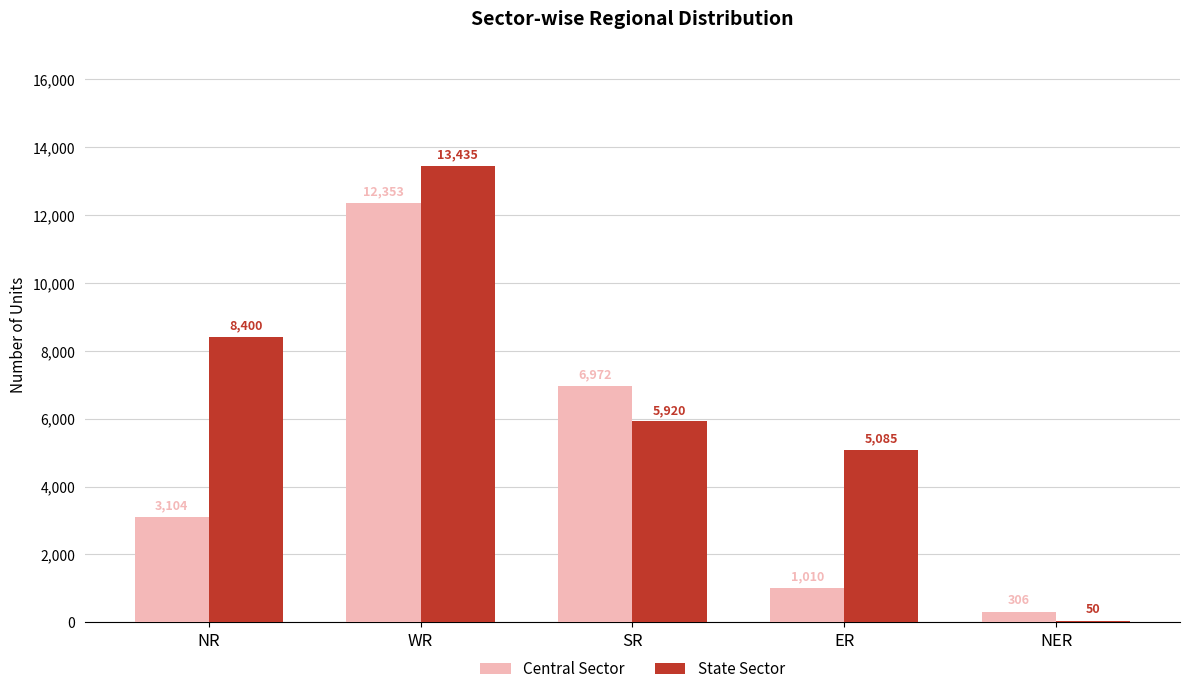

What is the total value across all series at NR?

11504